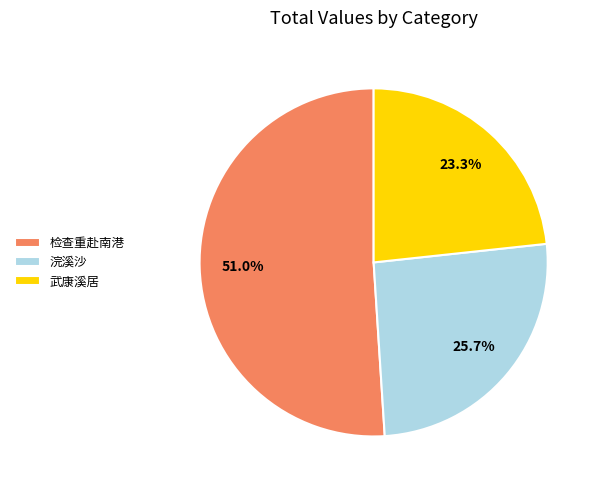

Rank the categories by value from highest to lowest.

检查重赴南港, 浣溪沙, 武康溪居